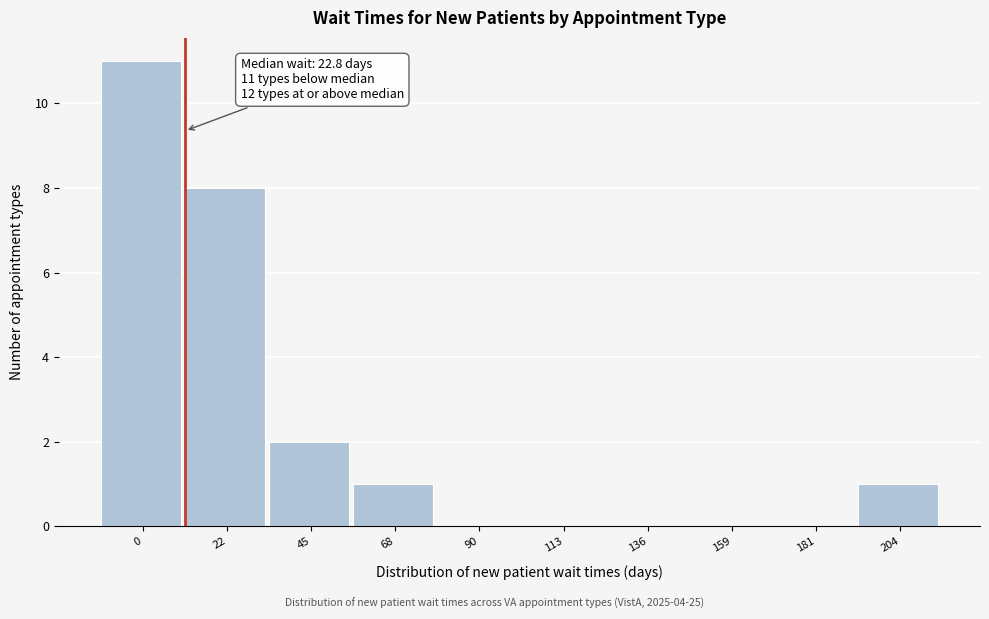

Reading right to left, transcribe all the data shown in this chart.

204=1	181=0	159=0	136=0	113=0	90=0	68=1	45=2	22=8	0=11